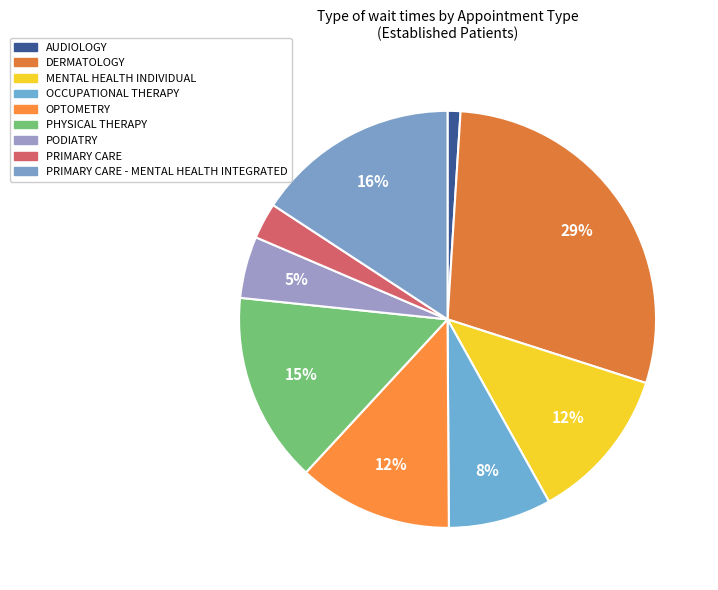

Count the number of slices in the pie.

9